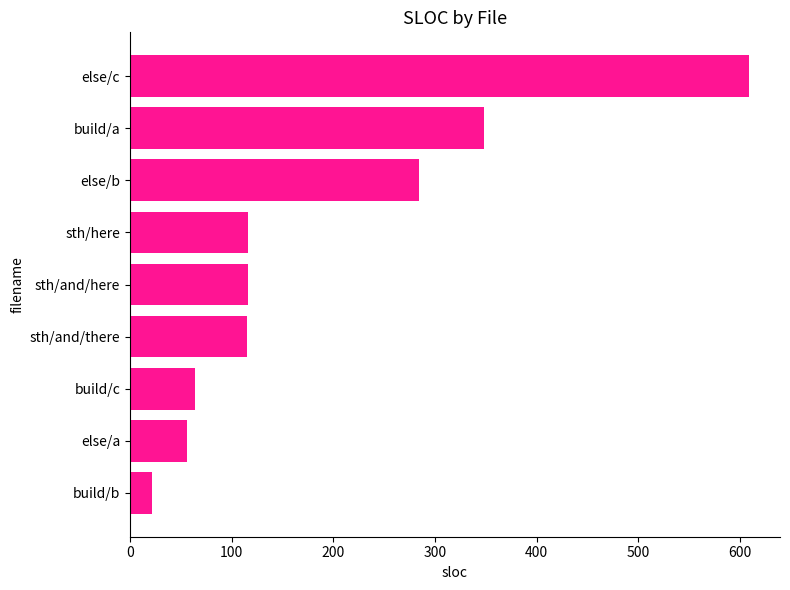

What is the label of the 6th bar from the bottom?

sth/here